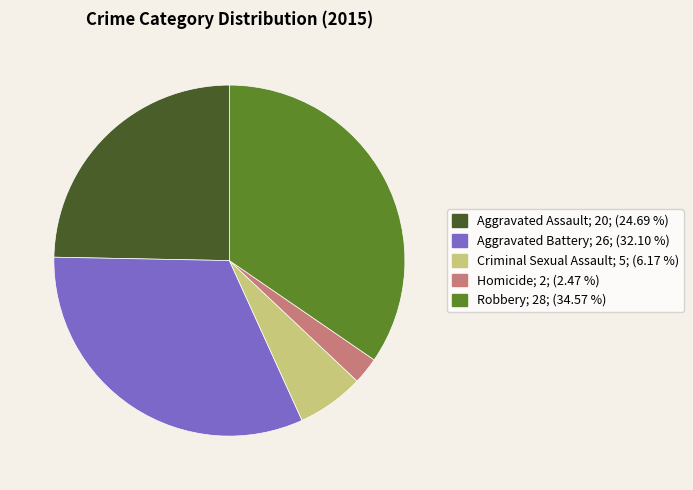

Which category has the biggest portion of the pie?

Robbery